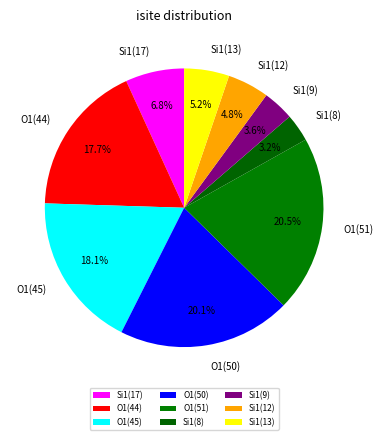

Which has a higher value, Si1(8) or Si1(17)?

Si1(17)